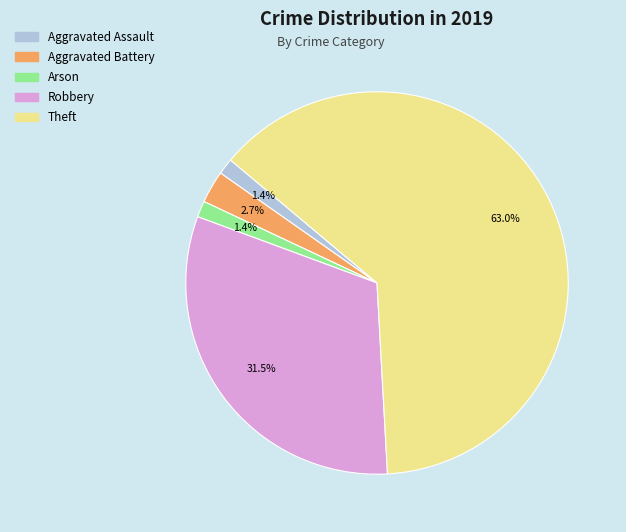

How many segments does this pie chart have?

5